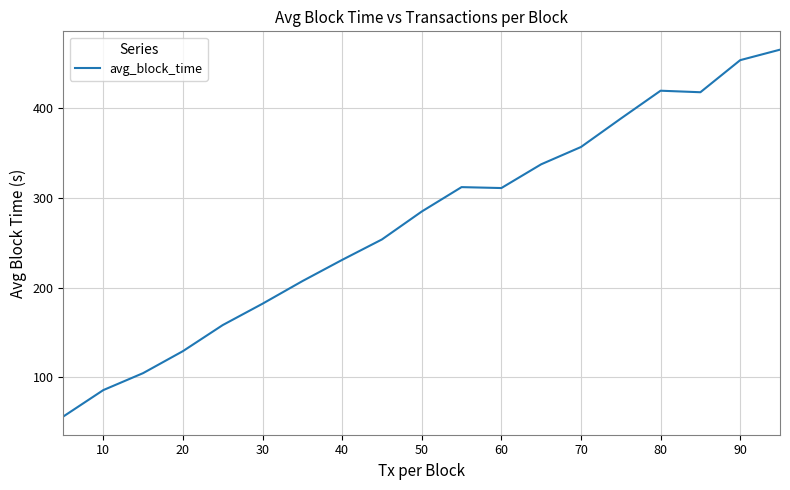

What is the smallest value displayed?

56.1